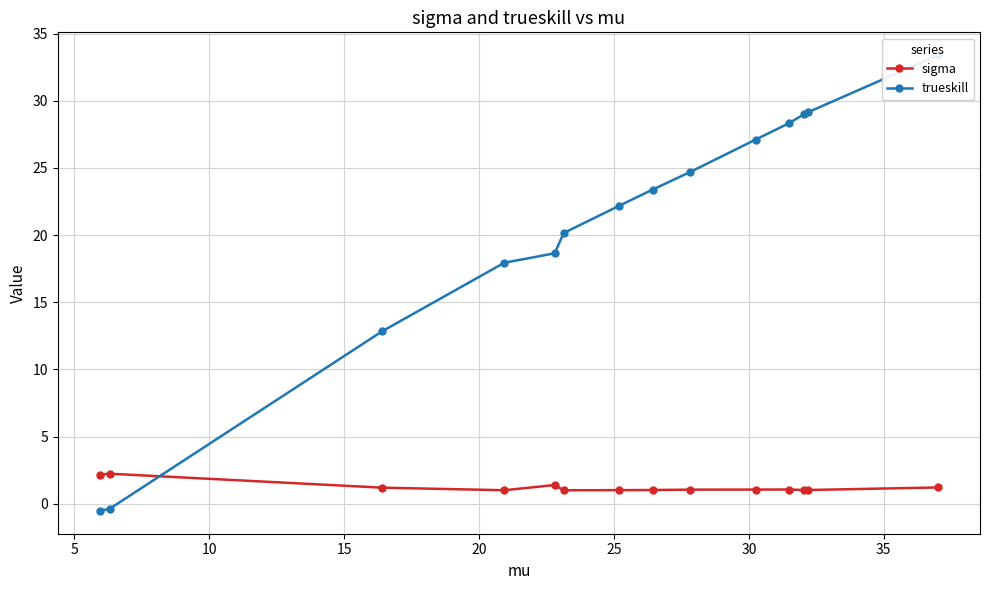

How many times do trueskill and sigma cross each other?

1